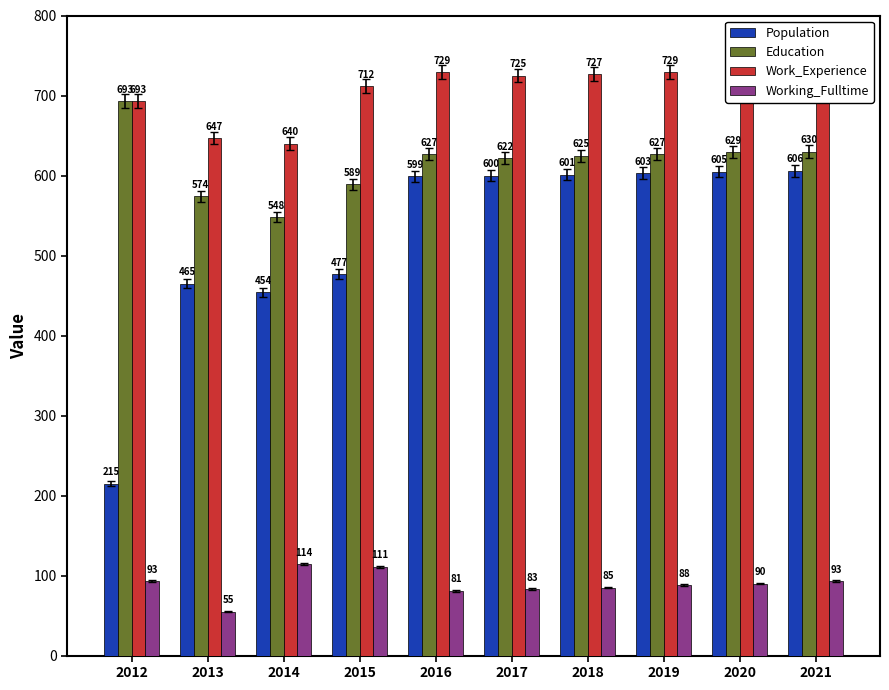

How many data points in Working_Fulltime are above 90?

4